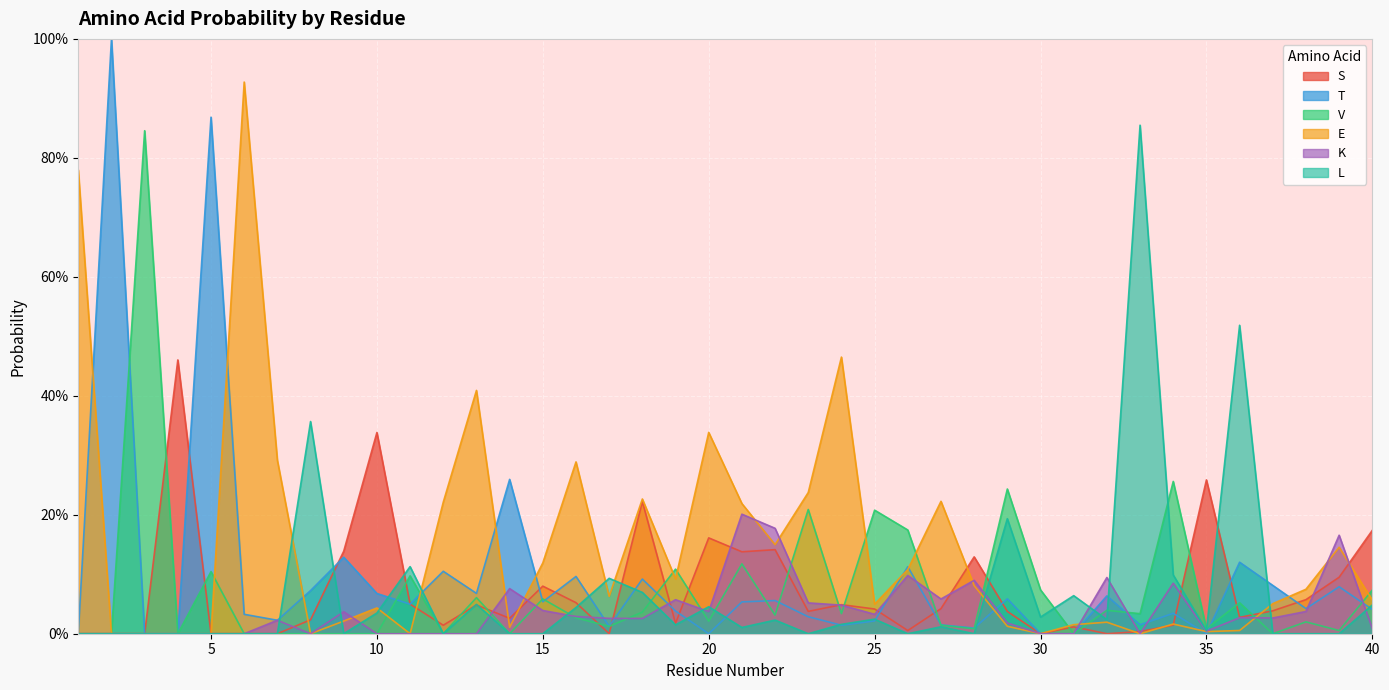

At which label is T closest to 0?

1